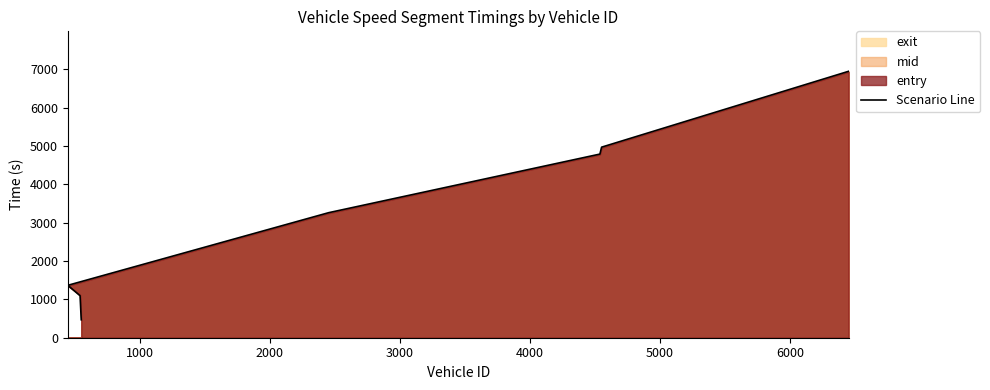

What is the minimum value shown in the chart?

468.3